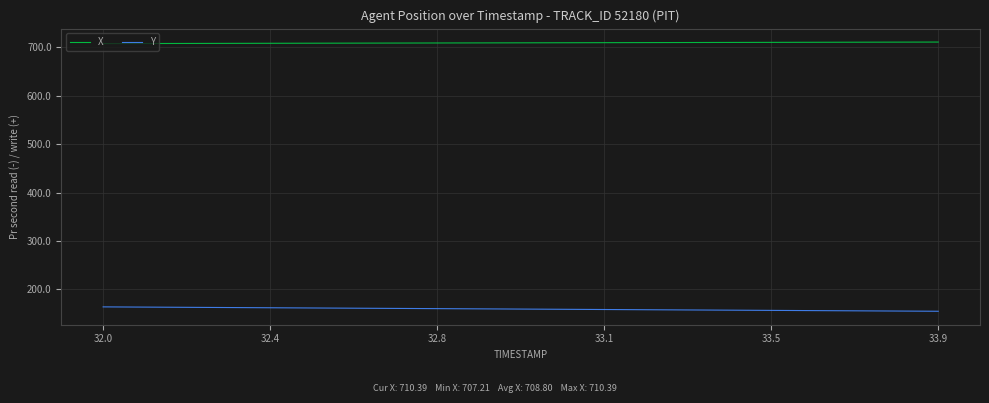

List the series in order of their overall mean, lowest first.

Y, X